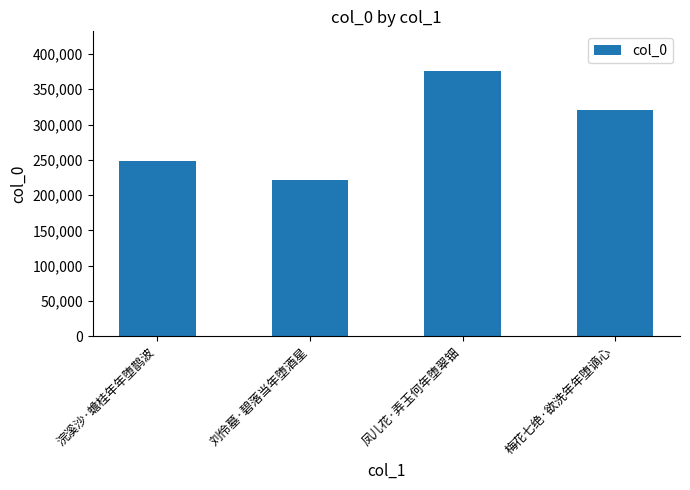

What is the ratio of the value at 梅花七绝·欲洗年年堕谪心 to the value at 刘伶墓·碧落当年堕酒星?

1.5